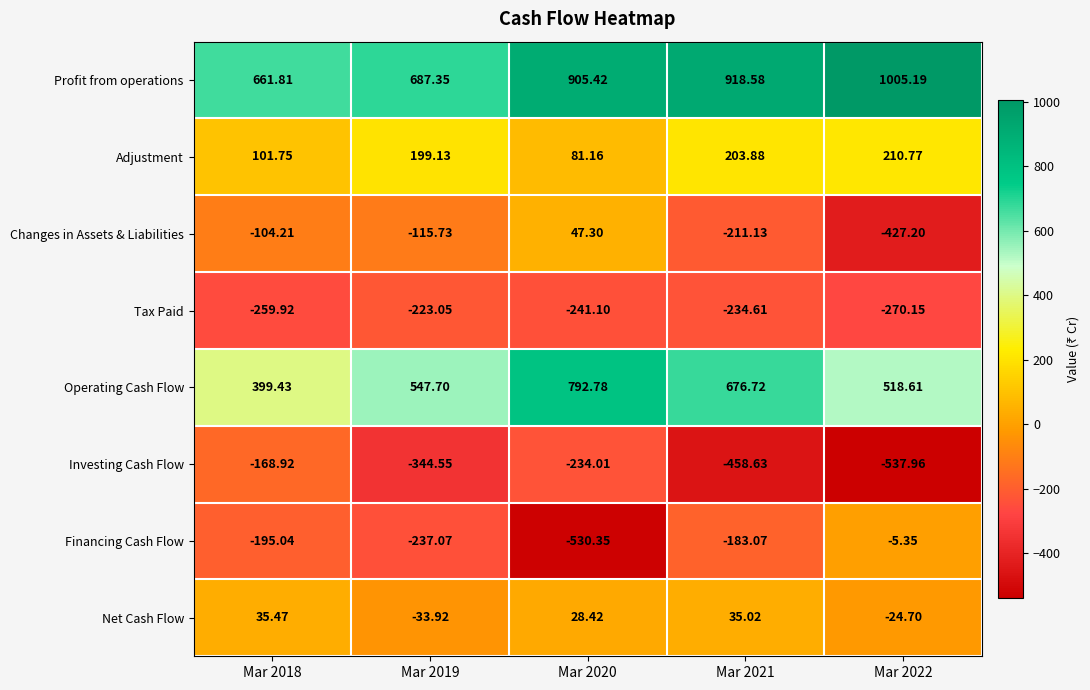

Rank the series at Mar 2022 from highest to lowest value.

Profit from operations, Operating Cash Flow, Adjustment, Financing Cash Flow, Net Cash Flow, Tax Paid, Changes in Assets & Liabilities, Investing Cash Flow